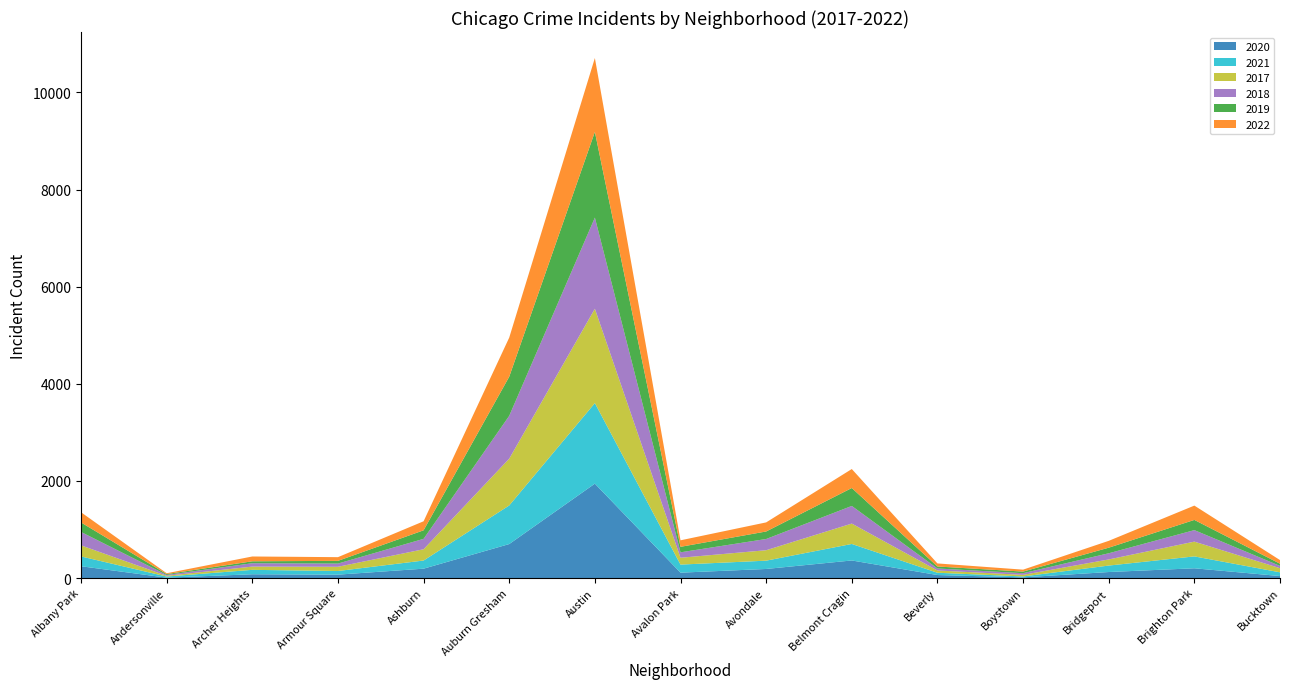

Reading left to right, extract all data points from this chart.

2020: Albany Park=243	Andersonville=8	Archer Heights=78	Armour Square=70	Ashburn=193	Auburn Gresham=700	Austin=1944	Avalon Park=111	Avondale=187	Belmont Cragin=362	Beverly=62	Boystown=14	Bridgeport=124	Brighton Park=201	Bucktown=41
2021: Albany Park=202	Andersonville=23	Archer Heights=91	Armour Square=75	Ashburn=168	Auburn Gresham=795	Austin=1659	Avalon Park=166	Avondale=171	Belmont Cragin=340	Beverly=47	Boystown=19	Bridgeport=133	Brighton Park=245	Bucktown=77
2017: Albany Park=228	Andersonville=15	Archer Heights=67	Armour Square=87	Ashburn=232	Auburn Gresham=964	Austin=1943	Avalon Park=141	Avondale=215	Belmont Cragin=420	Beverly=47	Boystown=33	Bridgeport=126	Brighton Park=304	Bucktown=85
2018: Albany Park=276	Andersonville=18	Archer Heights=69	Armour Square=66	Ashburn=214	Auburn Gresham=882	Austin=1877	Avalon Park=112	Avondale=231	Belmont Cragin=363	Beverly=41	Boystown=34	Bridgeport=127	Brighton Park=237	Bucktown=47
2019: Albany Park=196	Andersonville=18	Archer Heights=40	Armour Square=56	Ashburn=176	Auburn Gresham=806	Austin=1765	Avalon Park=113	Avondale=155	Belmont Cragin=369	Beverly=41	Boystown=33	Bridgeport=115	Brighton Park=210	Bucktown=45
2022: Albany Park=210	Andersonville=17	Archer Heights=99	Armour Square=76	Ashburn=186	Auburn Gresham=805	Austin=1521	Avalon Park=134	Avondale=187	Belmont Cragin=391	Beverly=63	Boystown=40	Bridgeport=141	Brighton Park=295	Bucktown=75